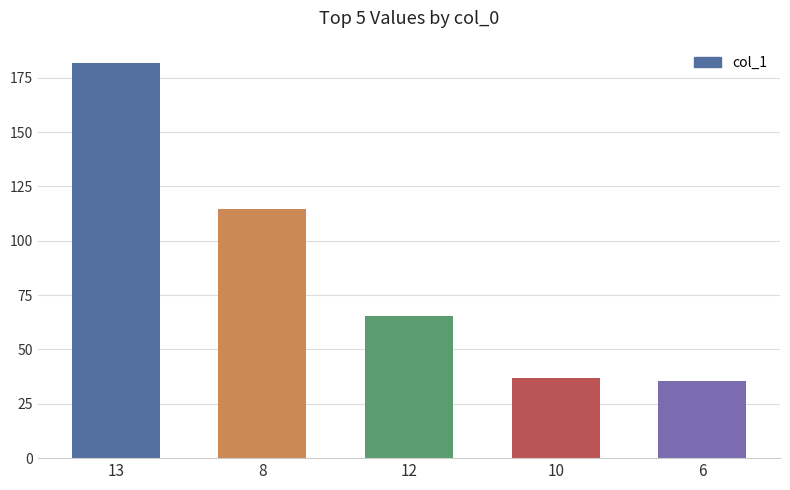

What is the sum of all values?

434.1